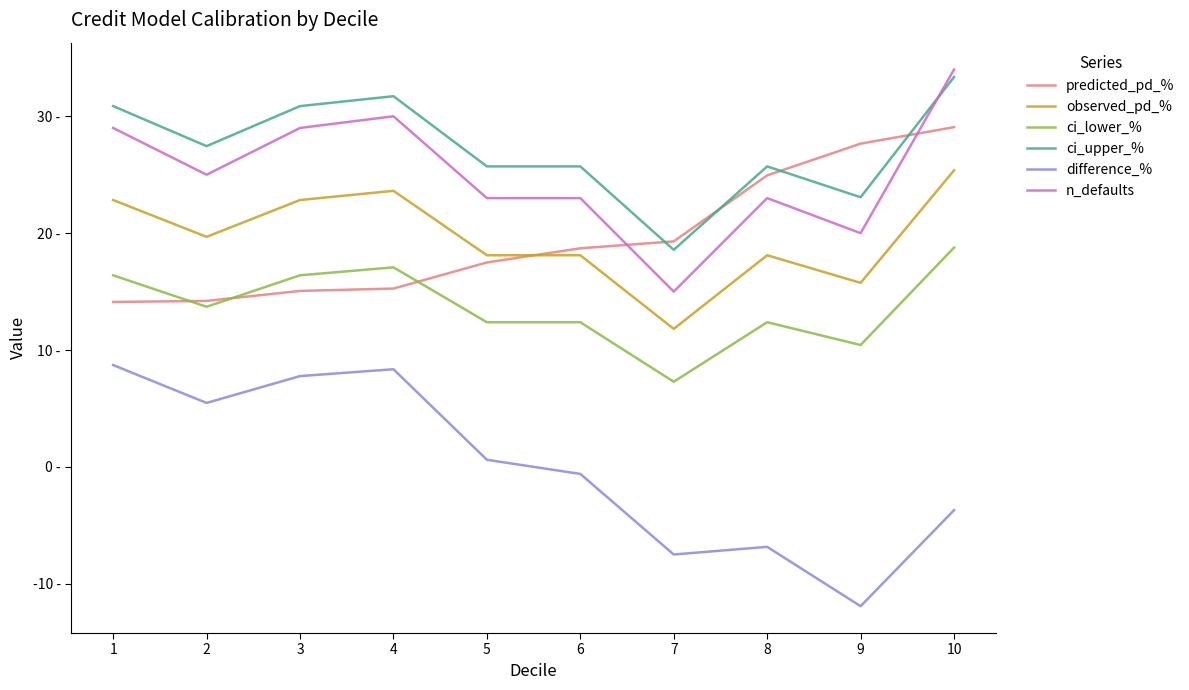

What is the average value of the observed_pd_% series?

19.6